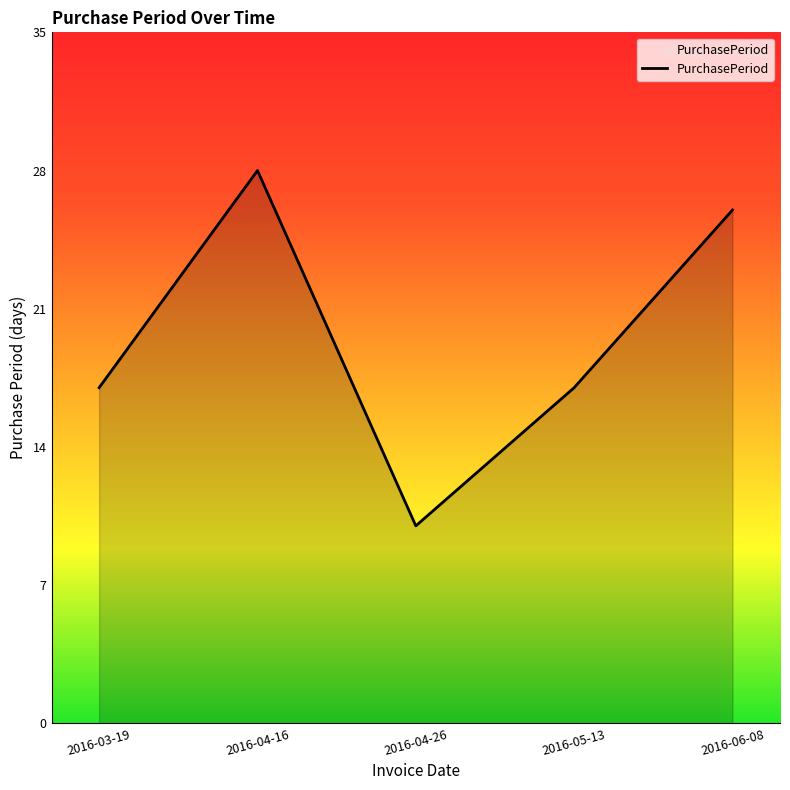

Where is the first local maximum?

2016-04-16